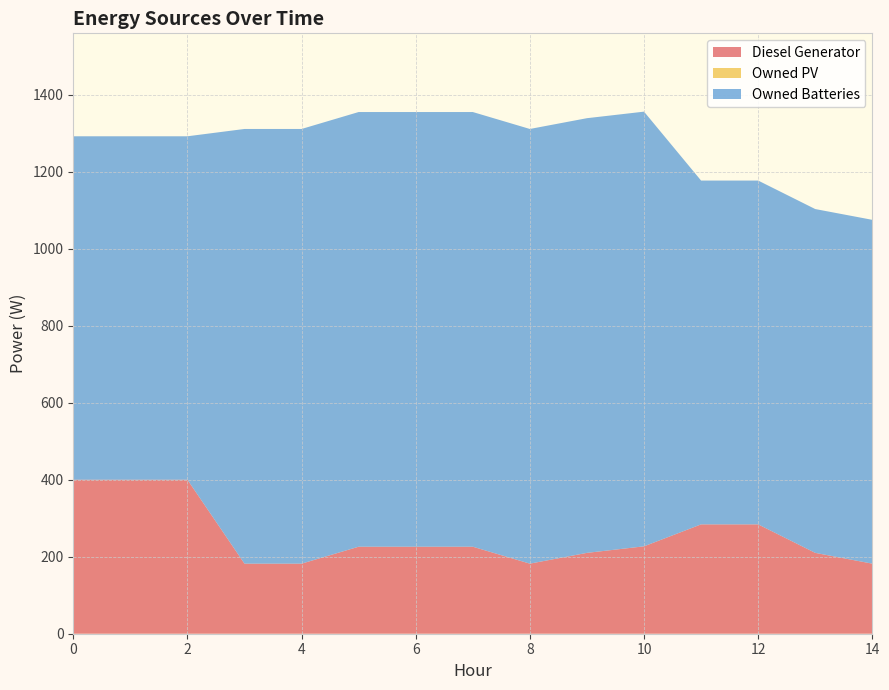

Reading left to right, extract all data points from this chart.

Diesel Generator: 0=400	1=400	2=400	3=182	4=182	5=226	6=226	7=226	8=182	9=210	10=227	11=284	12=284	13=210	14=182
Owned PV: 0=0	1=0	2=0	3=0	4=0	5=0	6=0	7=0	8=0	9=0	10=0	11=0	12=0	13=0	14=0
Owned Batteries: 0=892	1=892	2=892	3=1129	4=1129	5=1129	6=1129	7=1129	8=1129	9=1129	10=1129	11=893	12=893	13=893	14=893